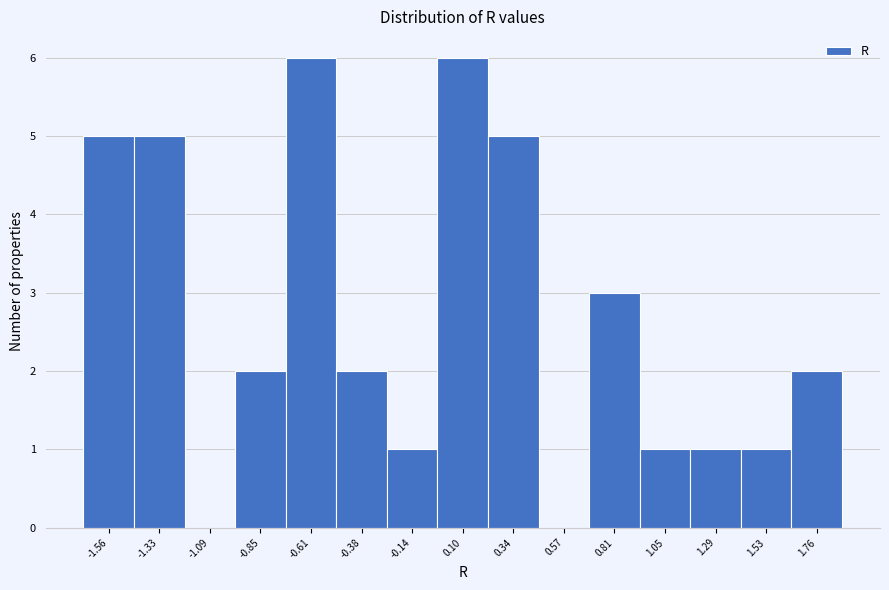

Reading left to right, what are all the values shown in this chart?

-1.56=5	-1.33=5	-1.09=0	-0.85=2	-0.61=6	-0.38=2	-0.14=1	0.10=6	0.34=5	0.57=0	0.81=3	1.05=1	1.29=1	1.53=1	1.76=2